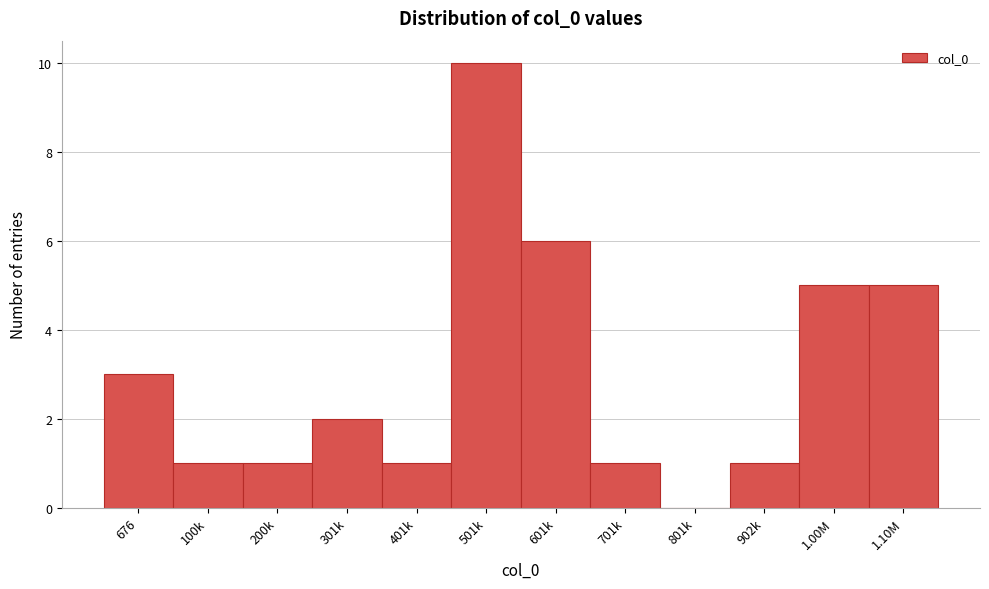

Reading left to right, extract all data points from this chart.

676=3	100k=1	200k=1	301k=2	401k=1	501k=10	601k=6	701k=1	801k=0	902k=1	1.00M=5	1.10M=5